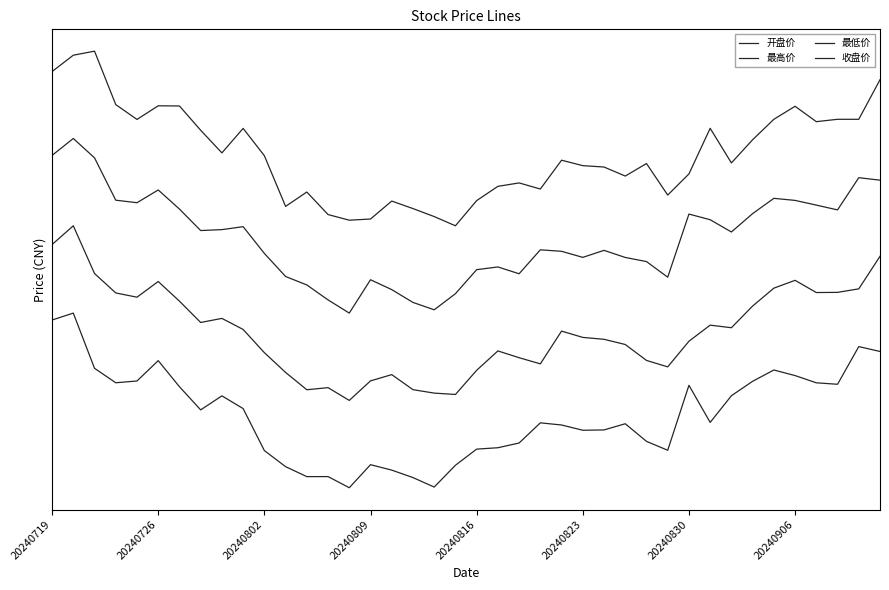

True or false: 最高价 and 最低价 cross at least once.

False